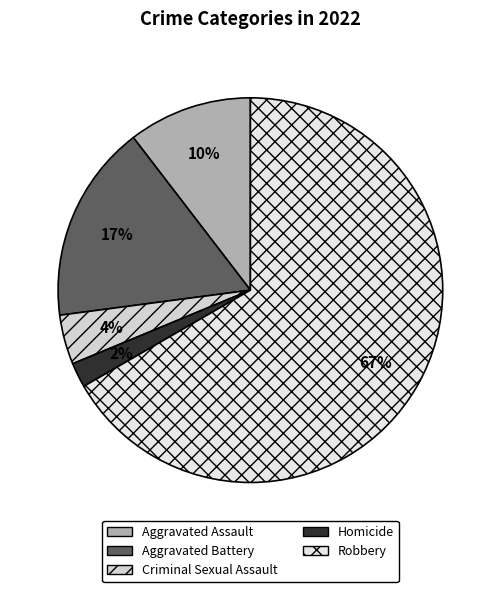

Which category has the biggest portion of the pie?

Robbery